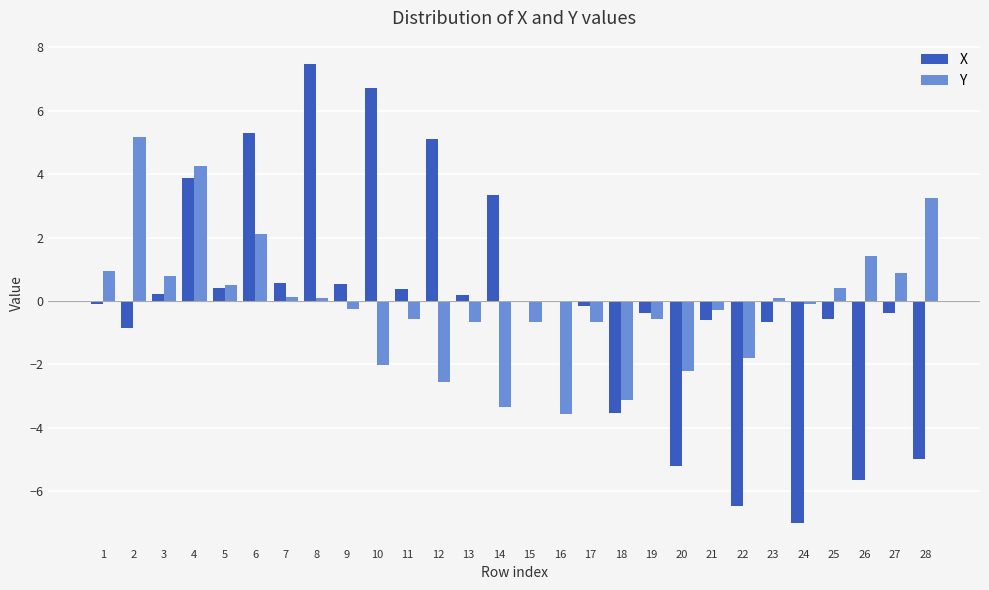

Is the value of X at 11 greater than the value of Y at 16?

Yes